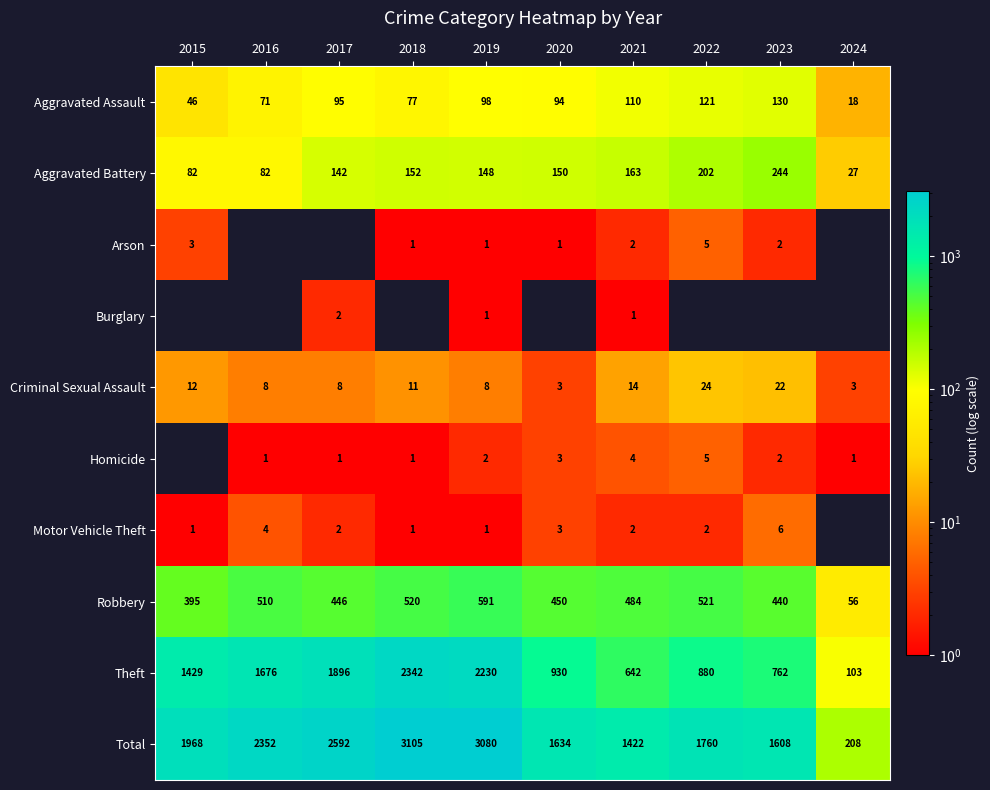

Read the Total value at 2023.

1608